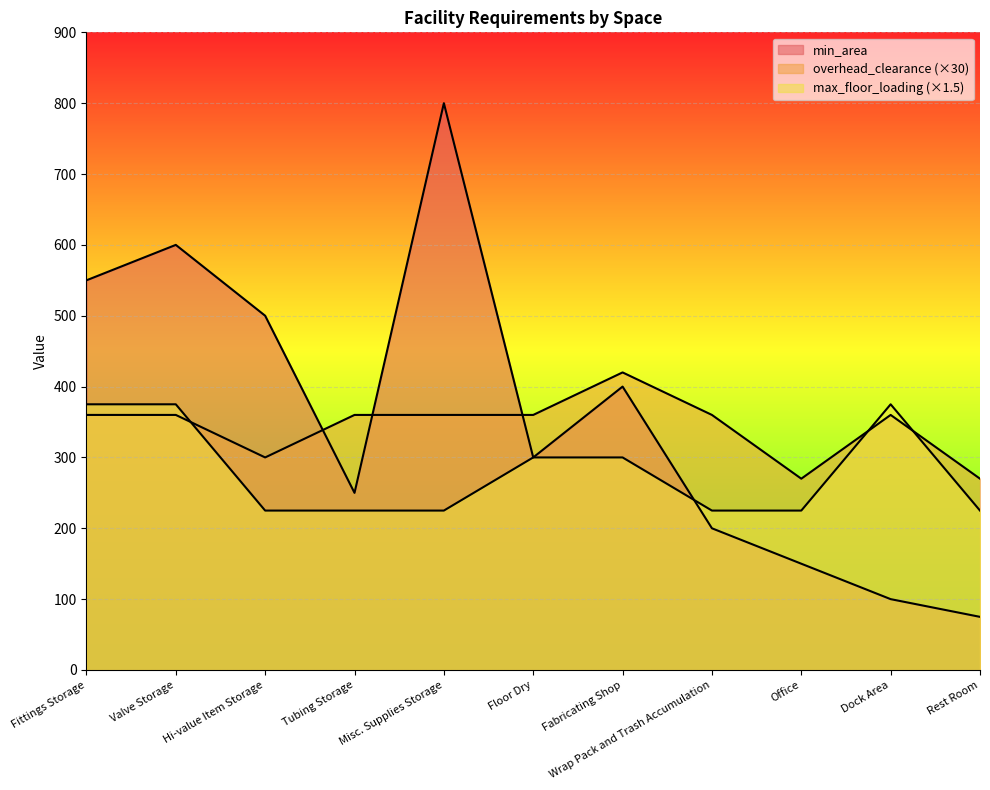

What is the difference between the maximum and minimum values in the overhead_clearance series?

150